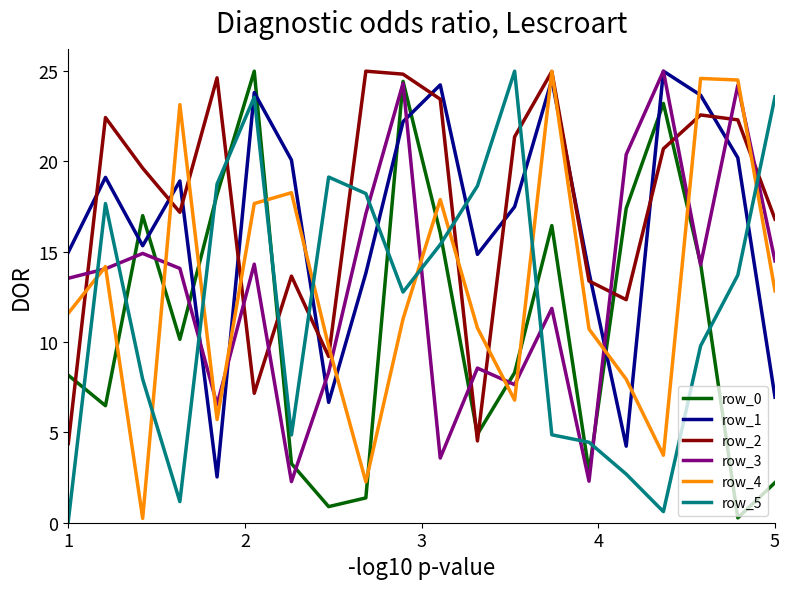

After their last crossing, which series has the higher values: row_2 or row_0?

row_2